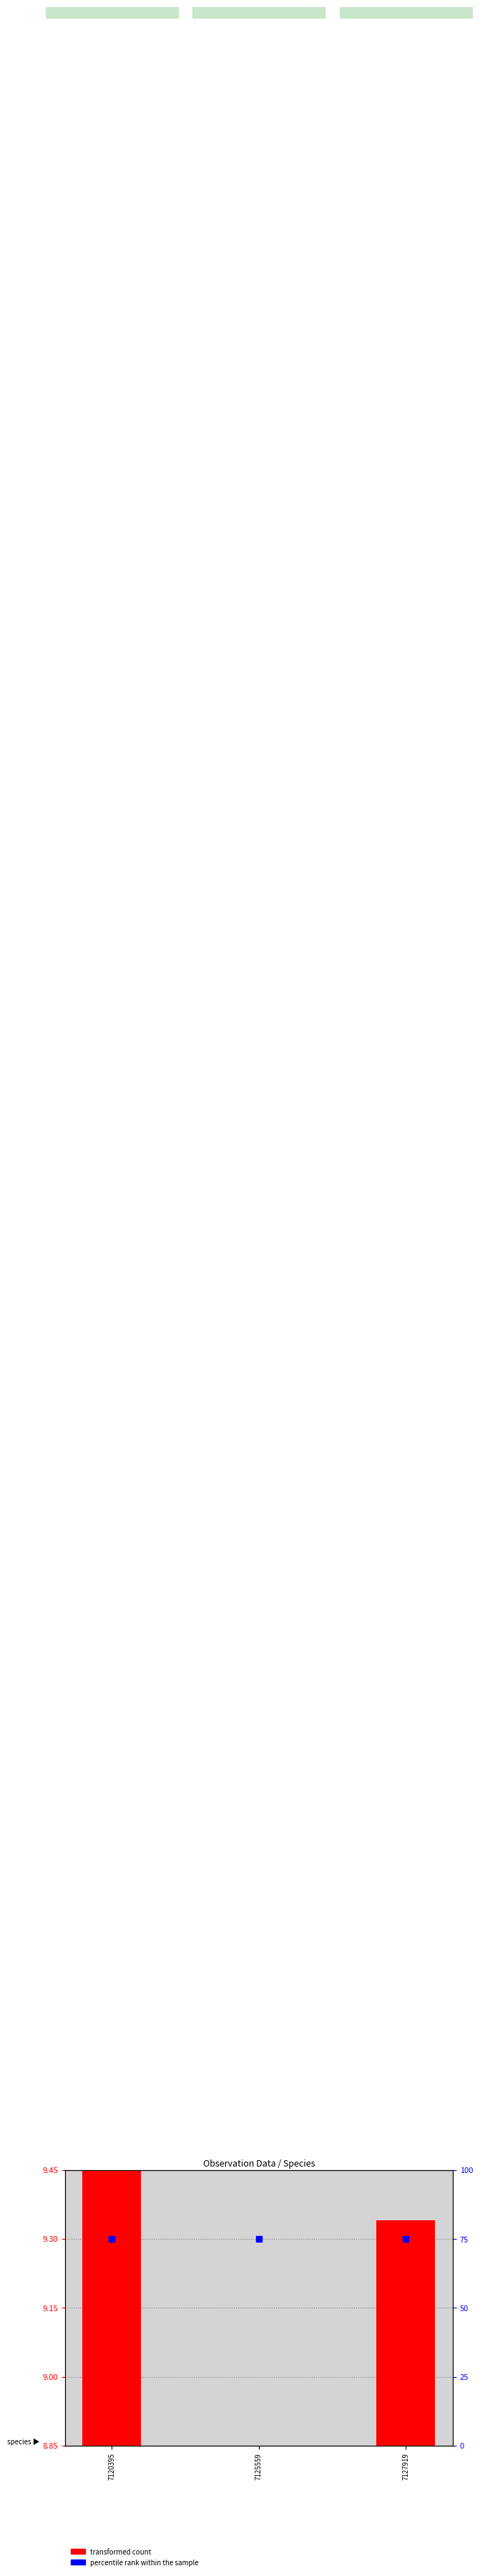

At which category is the sum across all series the highest?

7120395